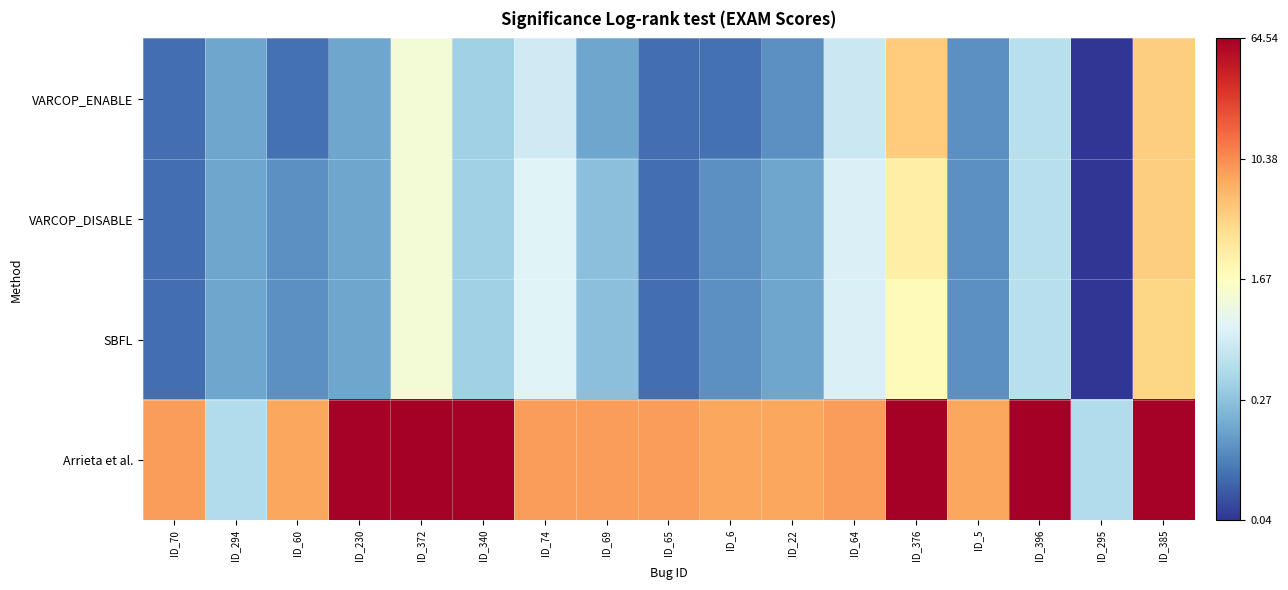

Which series has the largest total across all categories?

Arrieta et al.